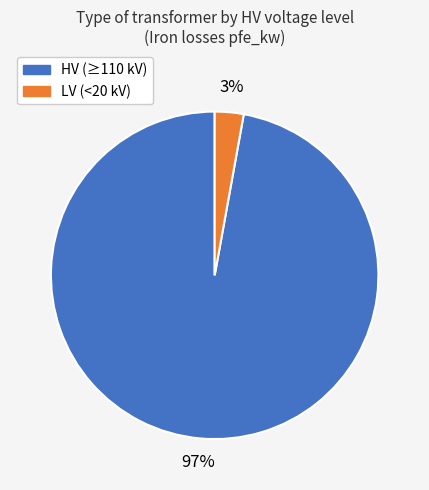

Is there a majority slice in this chart?

Yes